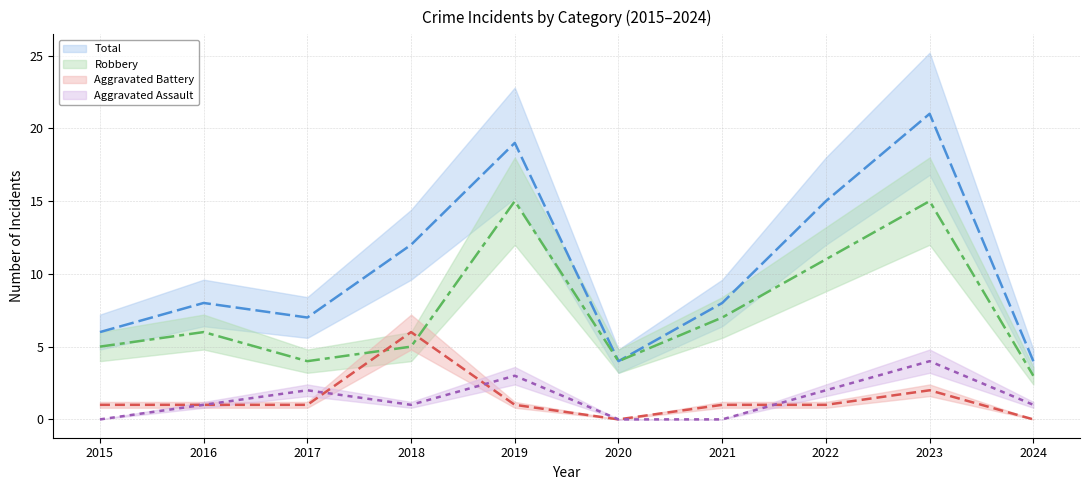

True or false: Aggravated Battery (line) and Total (line) intersect in this chart.

False